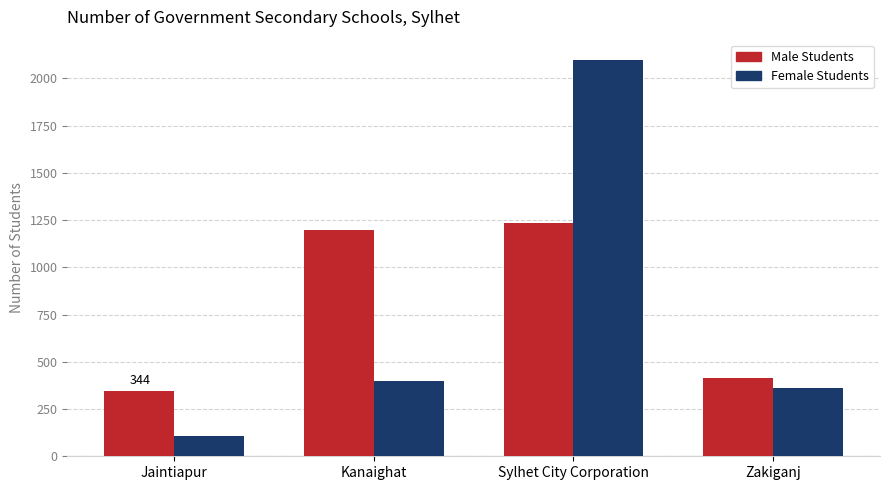

Rank the categories by Male Students value from lowest to highest.

Jaintiapur, Zakiganj, Kanaighat, Sylhet City Corporation